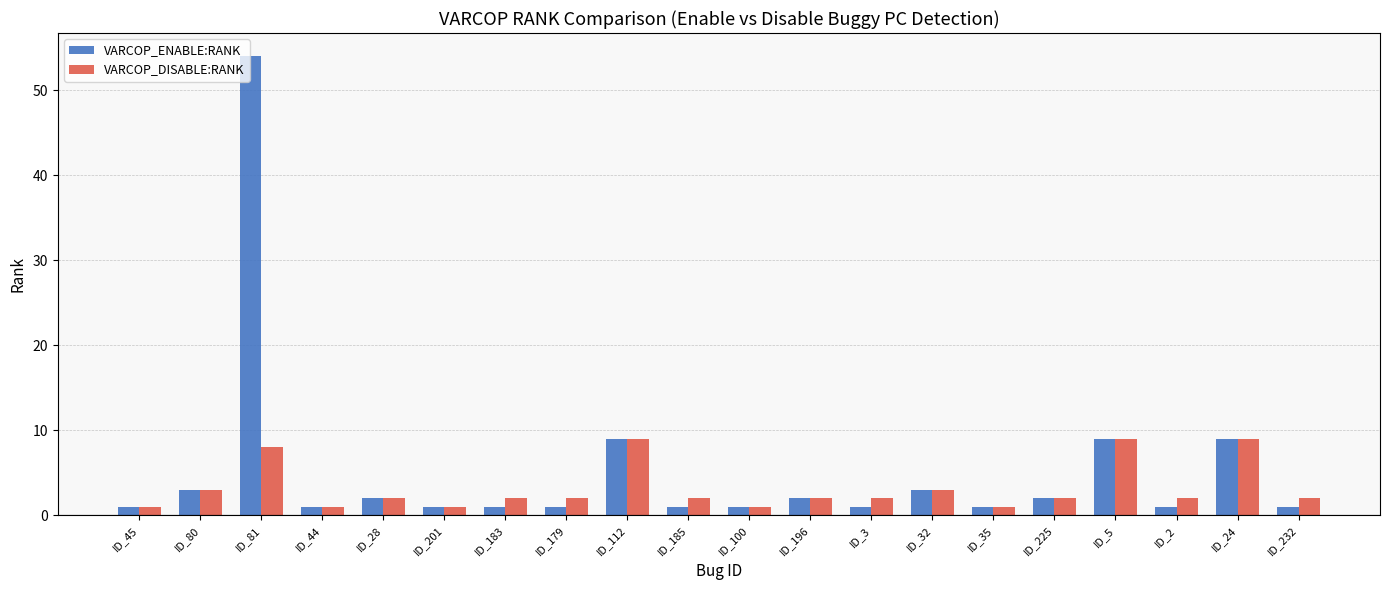

At which category is the sum across all series the highest?

ID_81